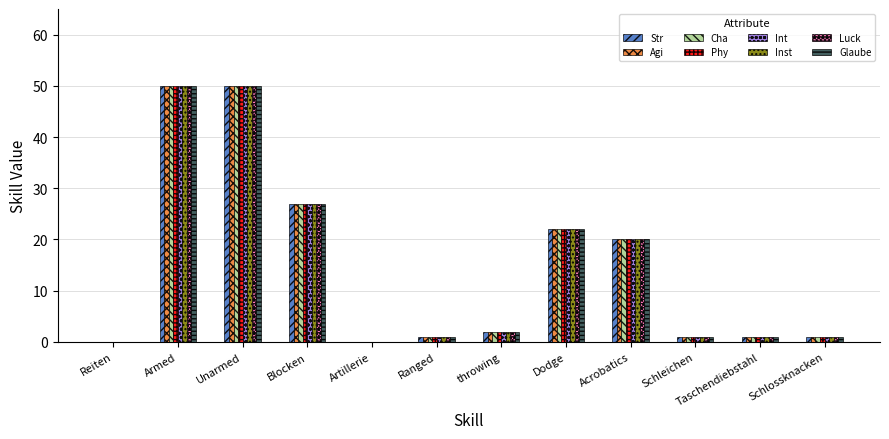

What is the maximum value for Str?

50